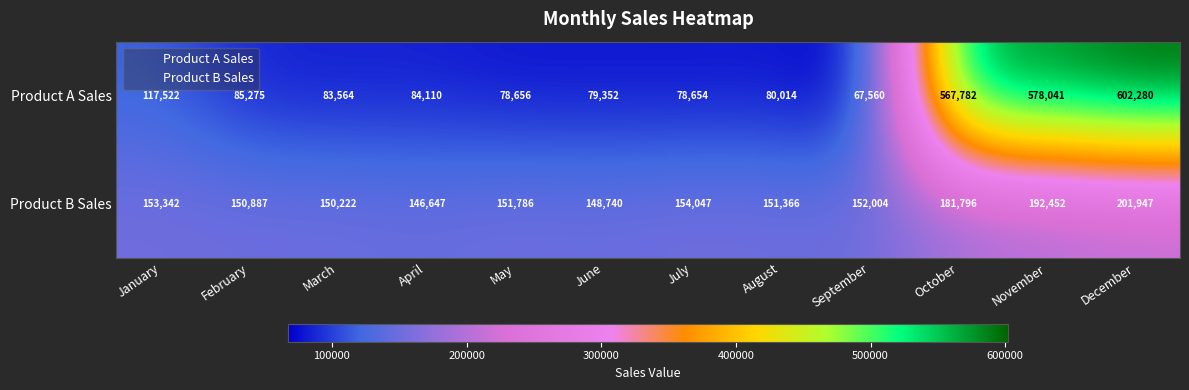

What is the smallest value displayed?

67560